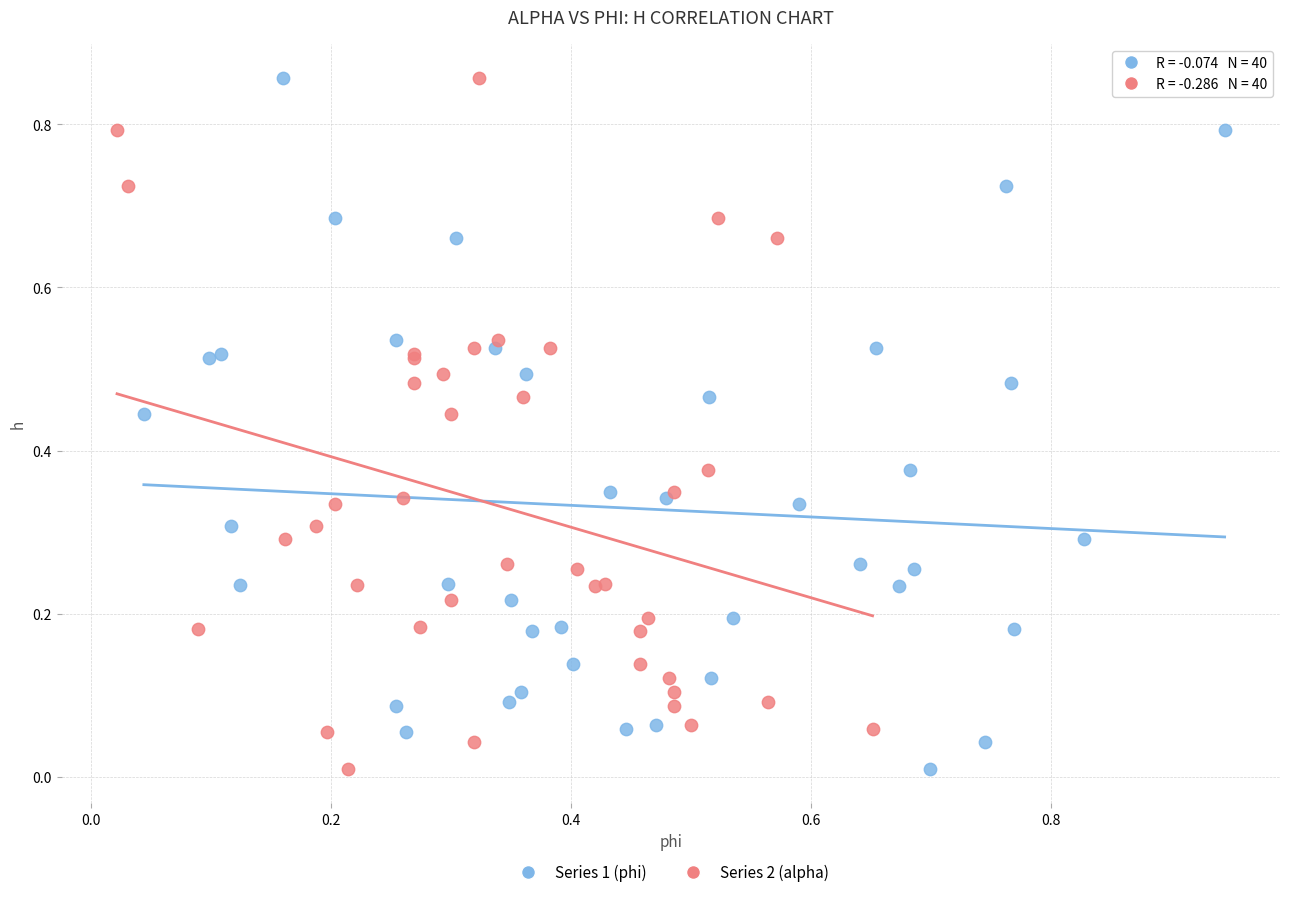

What are all the series names shown in the legend?

Series 1 (phi), Series 2 (alpha)